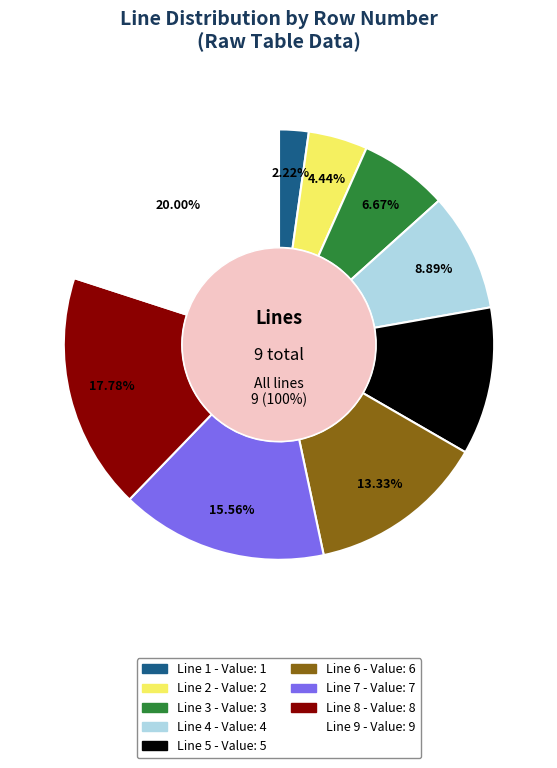

Combined, what portion of the pie is Line 3 and Line 8?

24.4%